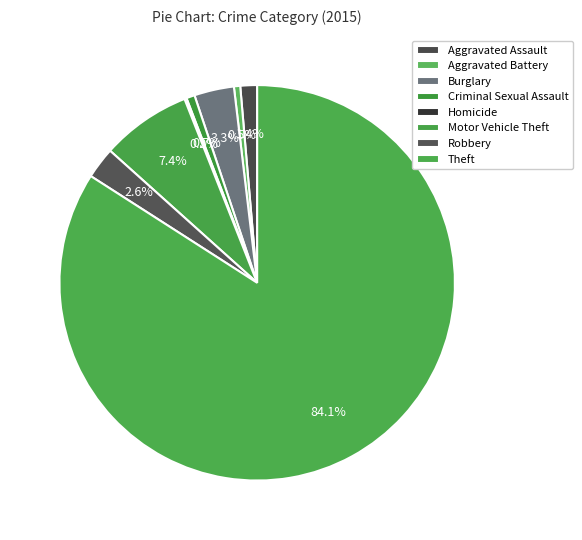

Which has a higher value, Robbery or Homicide?

Robbery